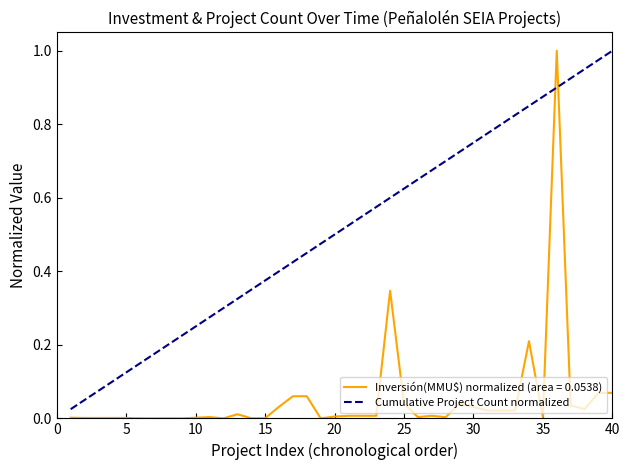

How many series are shown in this chart?

2